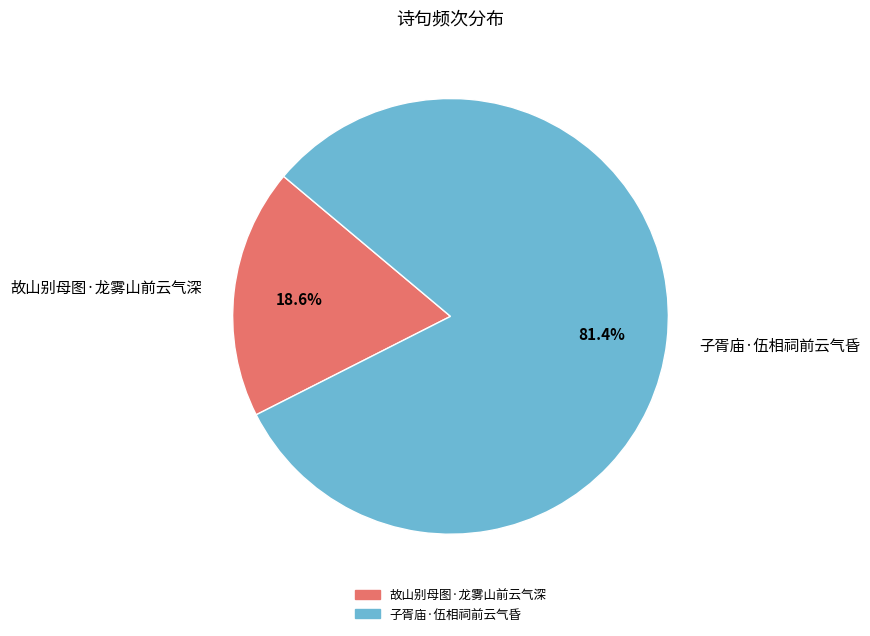

Which slice is the smallest?

故山别母图·龙雾山前云气深